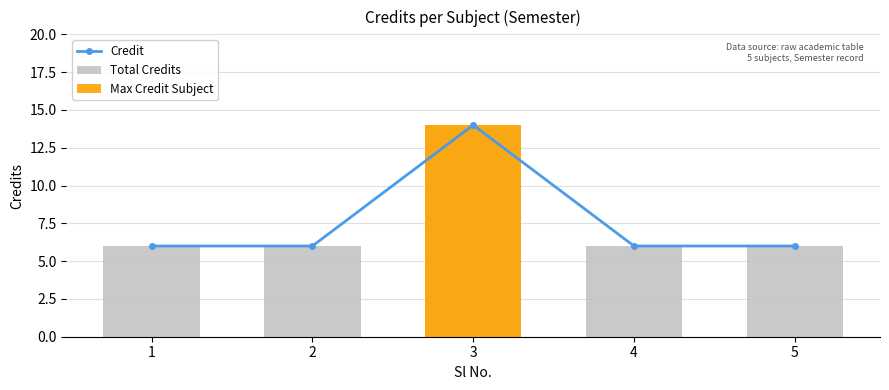

Reading right to left, extract all data points from this chart.

Credit: 6	6	14	6	6
Total Credits: 6	6	14	6	6
Max Credit Subject: 0	0	14	0	0